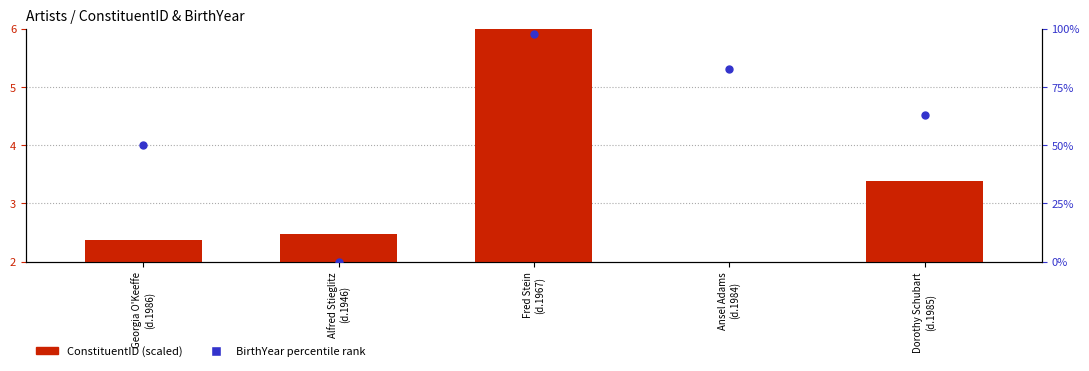

Which series contains the lowest Y value?

BirthYear percentile rank